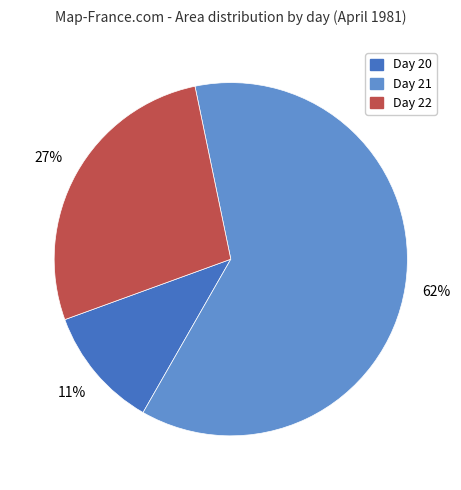

To the nearest percent, what is the average slice percentage?

33%